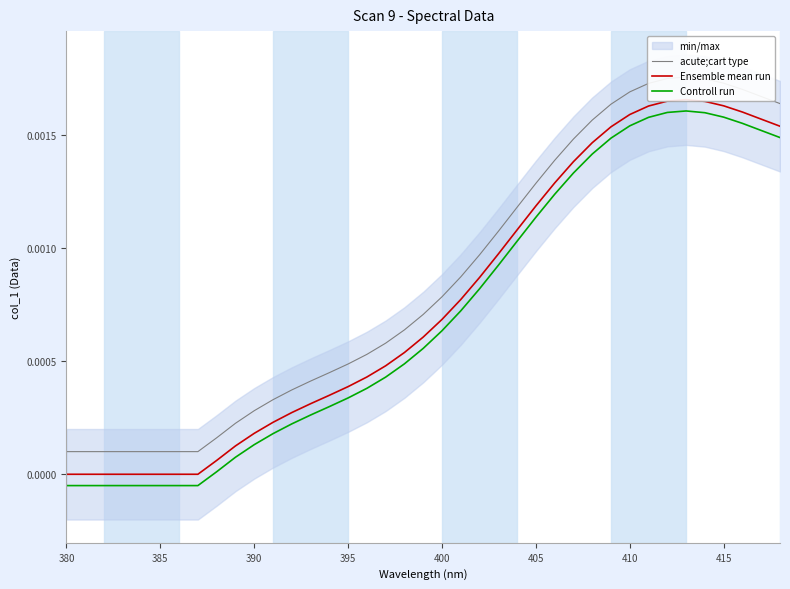

How many values in the Controll run series exceed 0?

31